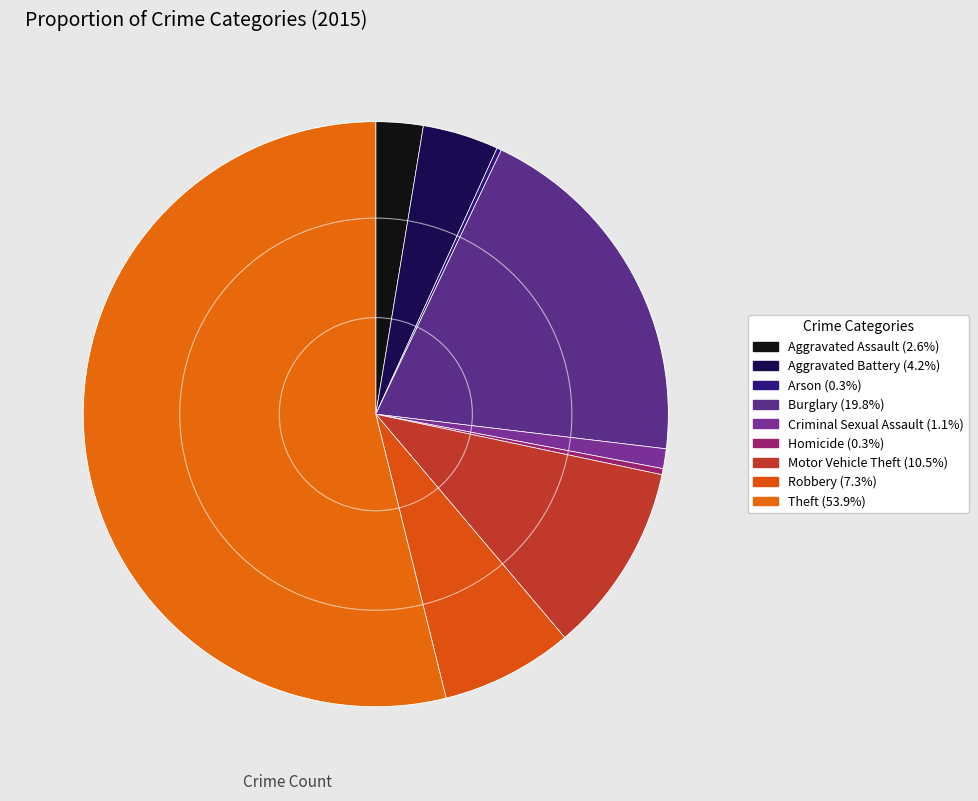

To the nearest percent, what is the combined percentage of Motor Vehicle Theft and Robbery?

18%